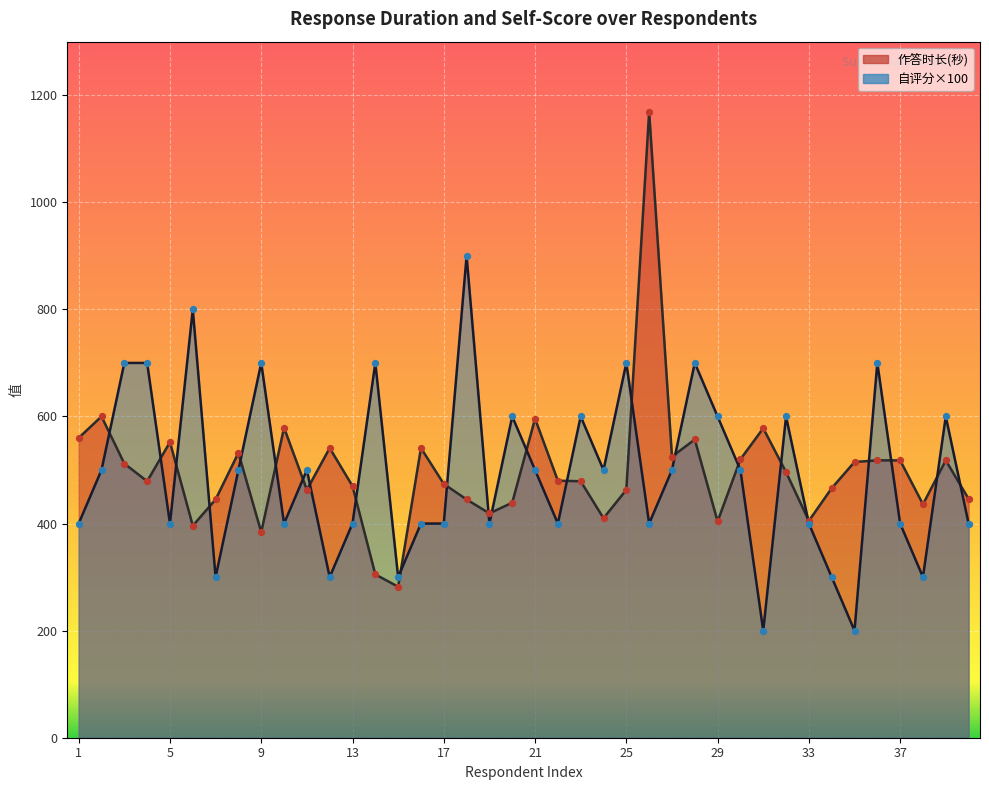

Which series contains the highest Y value?

作答时长(秒)